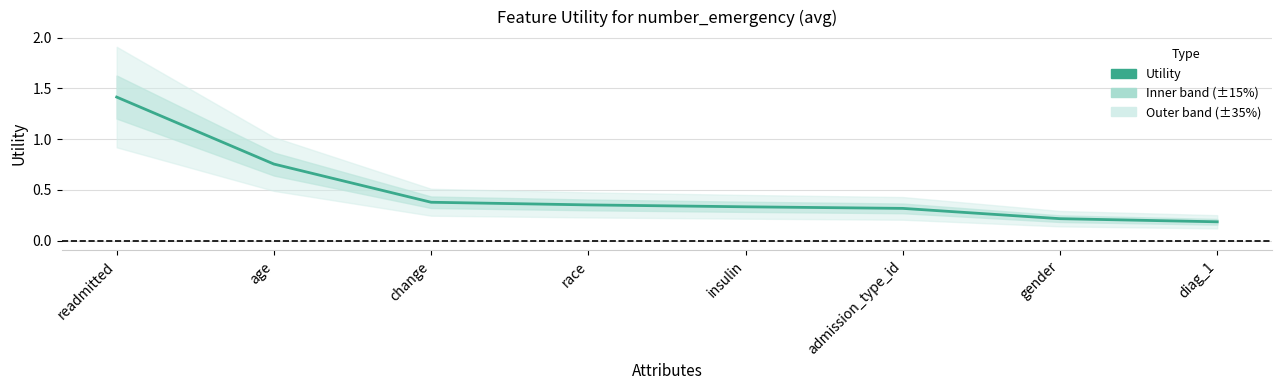

Reading right to left, transcribe all the data shown in this chart.

diag_1=0.2	gender=0.2	admission_type_id=0.3	insulin=0.3	race=0.4	change=0.4	age=0.8	readmitted=1.4